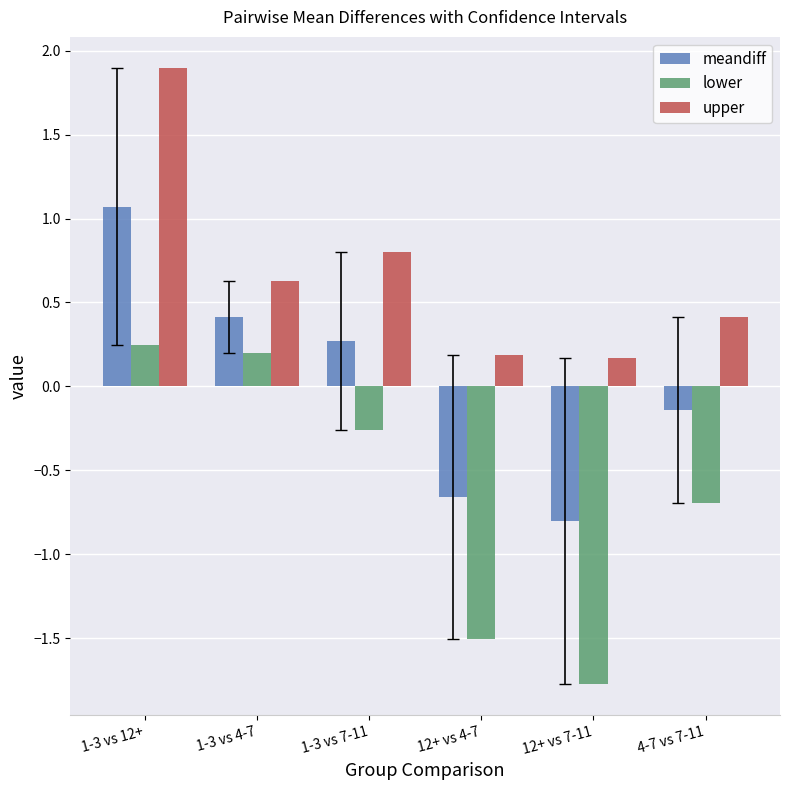

What is the difference between the maximum and minimum values in the lower series?

2.0